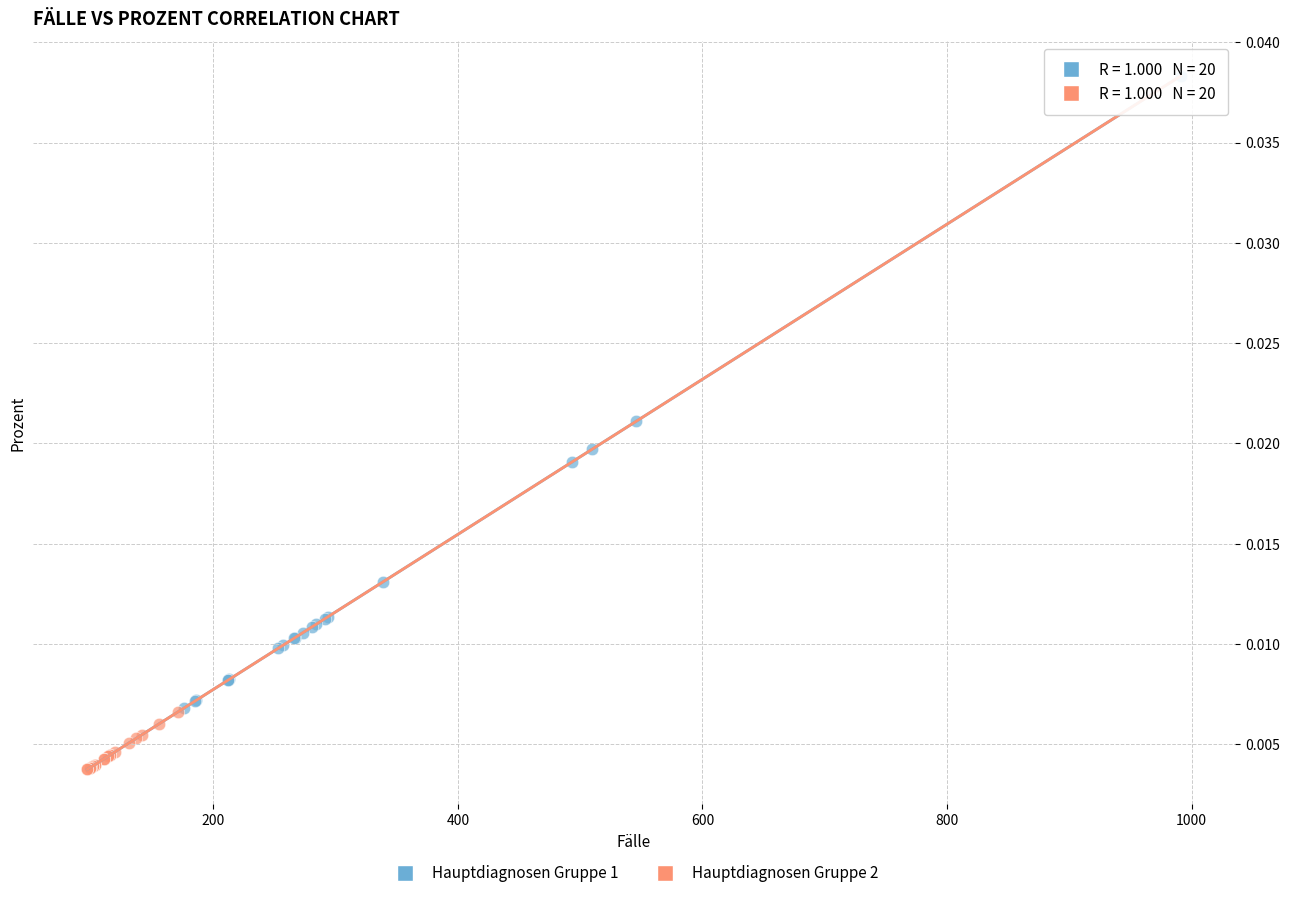

What are all the series names shown in the legend?

Hauptdiagnosen Gruppe 1, Hauptdiagnosen Gruppe 2